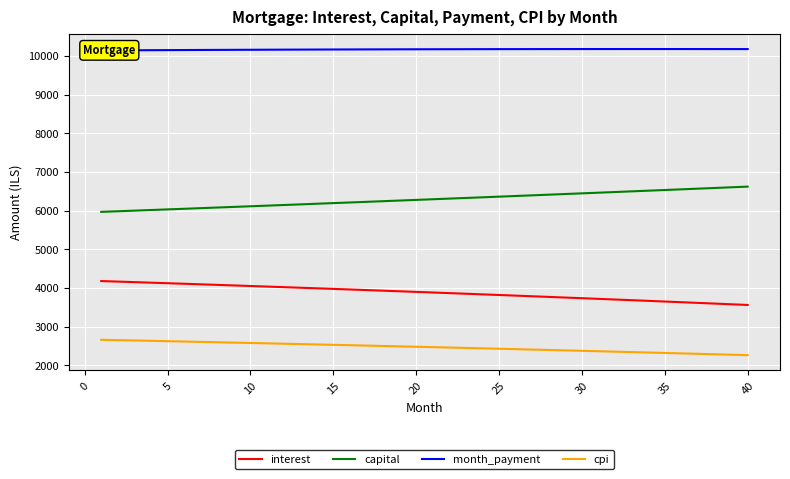

The value of interest at 10 is 7023.0. True or false?

False